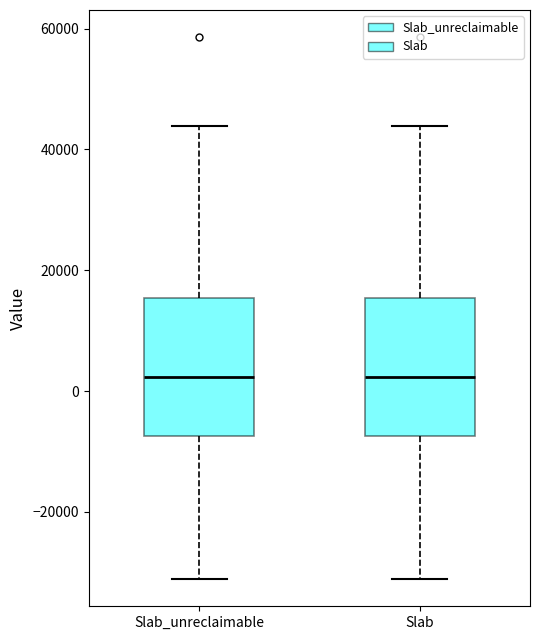

Where does the upper whisker of the box for Slab_unreclaimable end on the y-axis? The values are not printed on the chart, so give them approximately, as read against the axis.

44000